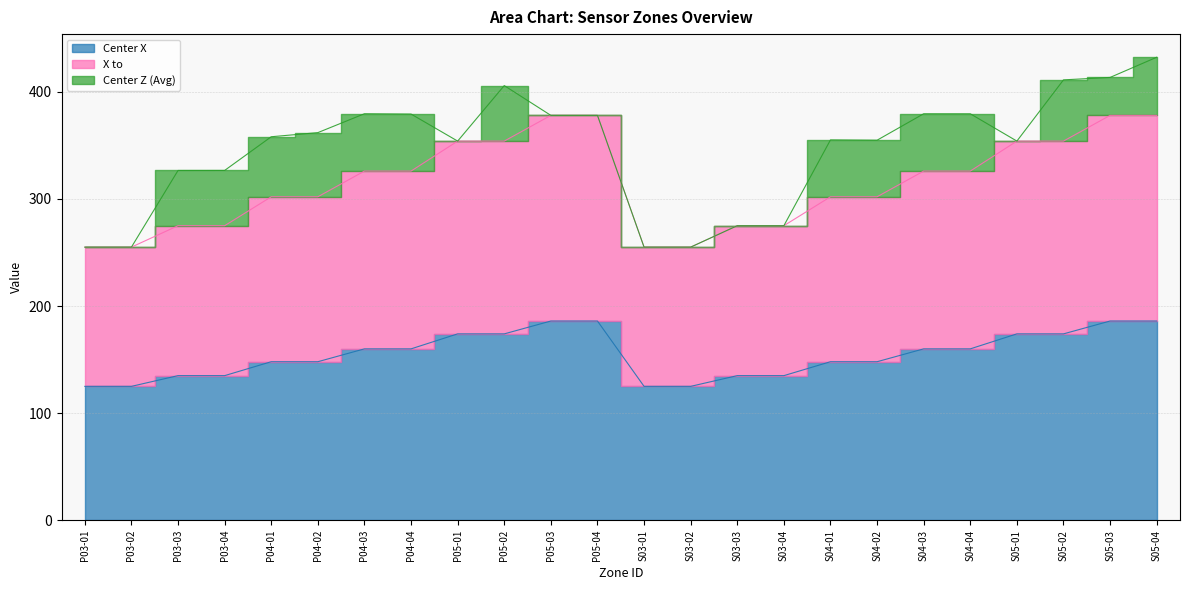

Which has a higher value, P04-02 or P04-03?

P04-03